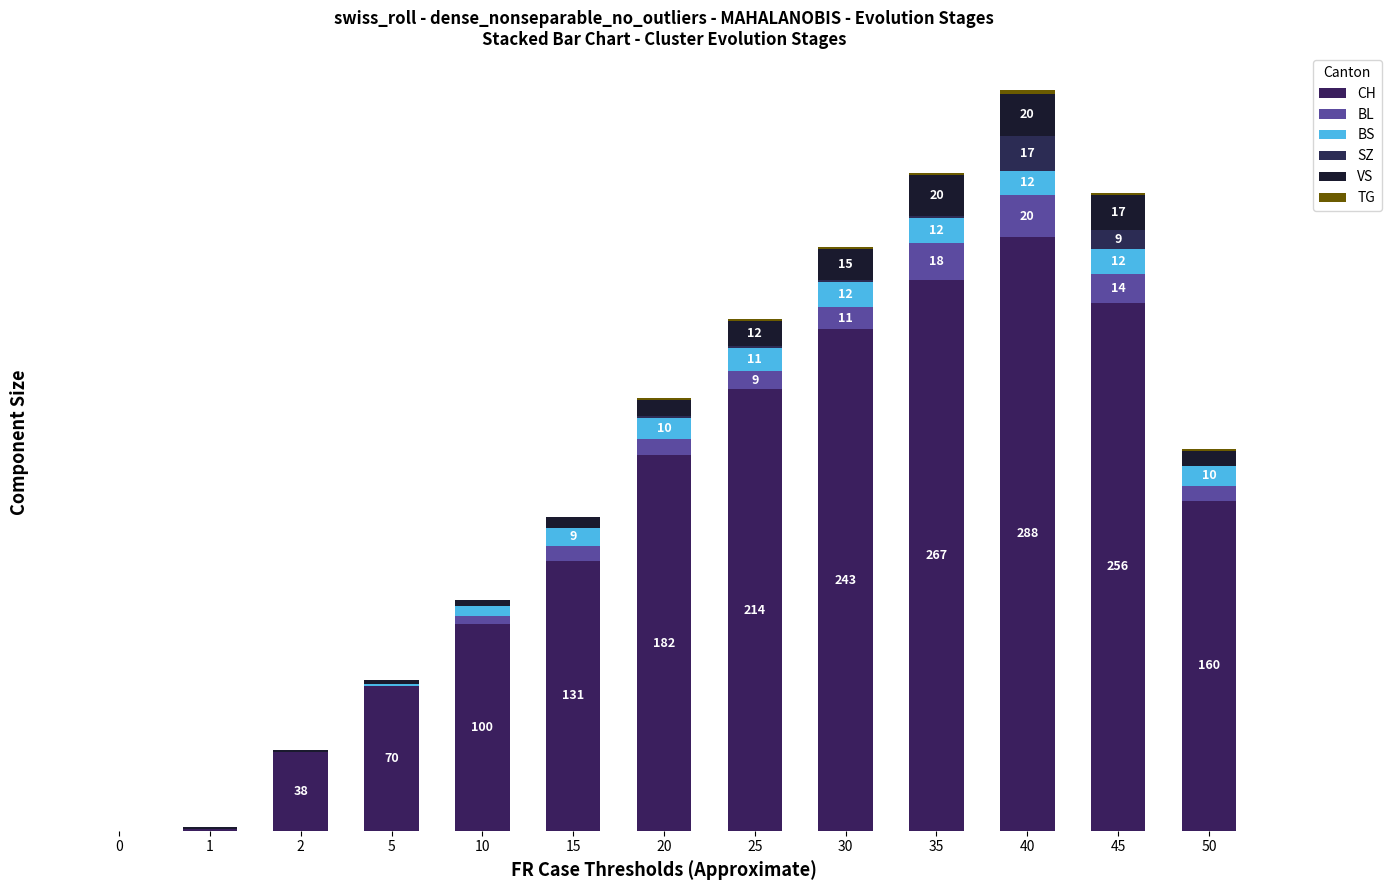

At 30, list the series in order from largest to smallest.

CH, VS, BS, BL, SZ, TG